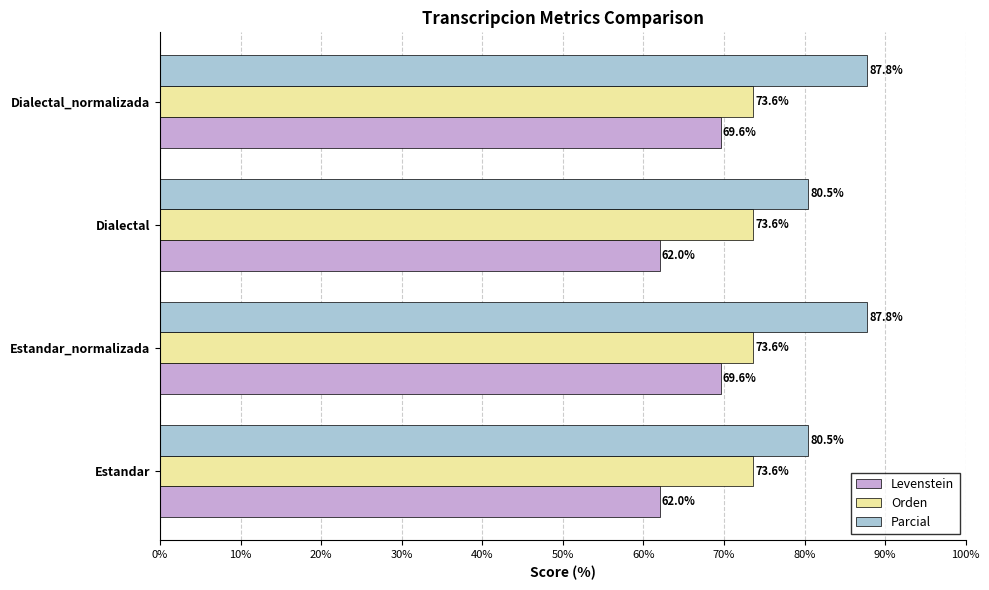

List the series in order of their overall mean, lowest first.

Levenstein, Orden, Parcial